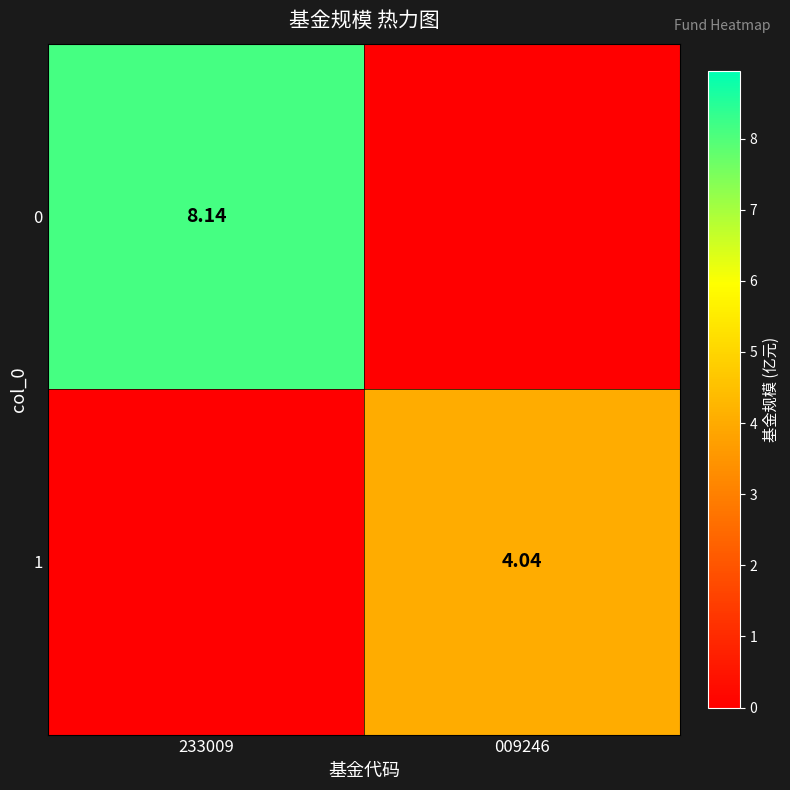

At how many categories does at least one series exceed 7?

1